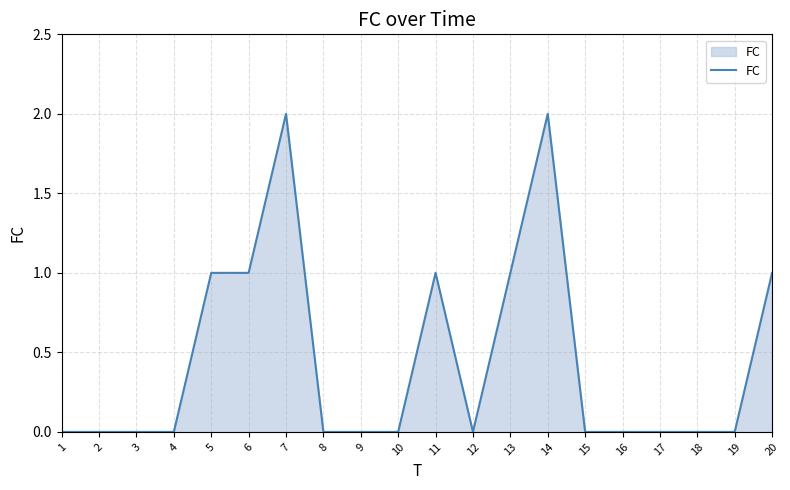

Reading left to right, transcribe all the data shown in this chart.

1=0	2=0	3=0	4=0	5=1	6=1	7=2	8=0	9=0	10=0	11=1	12=0	13=1	14=2	15=0	16=0	17=0	18=0	19=0	20=1